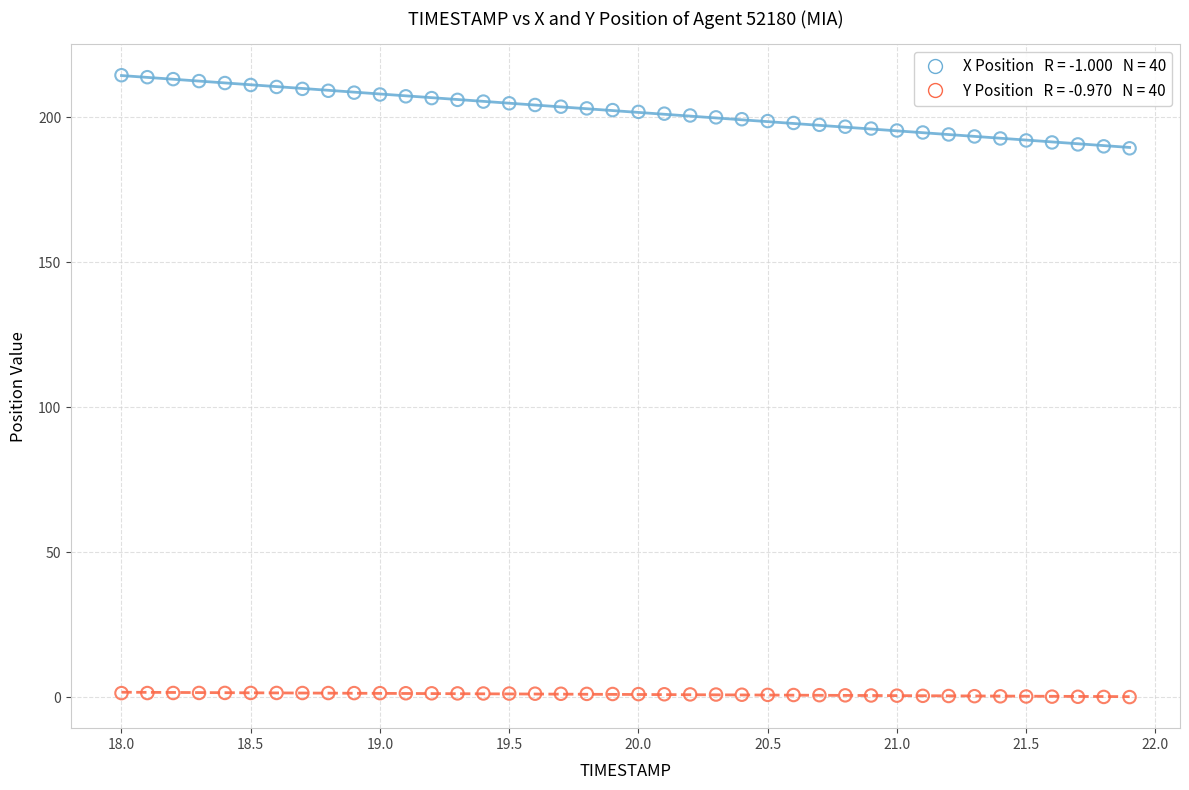

Across all data points, what is the range of X values (max minus min)?

3.9